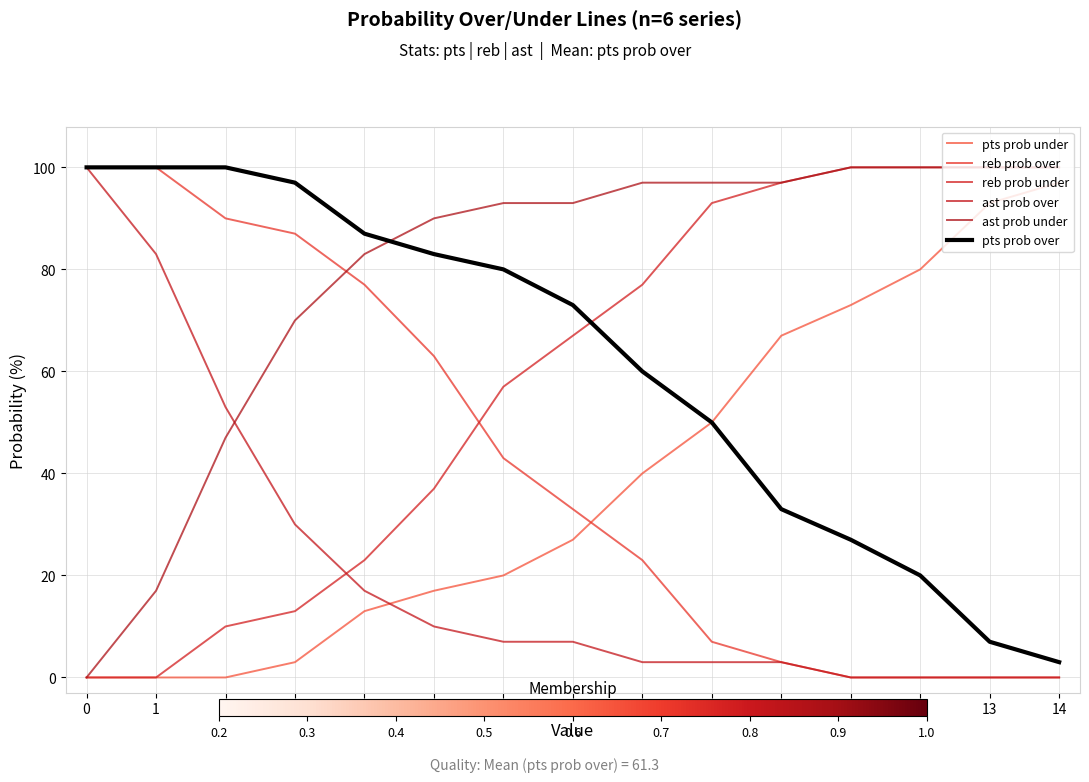

True or false: ast prob over and reb prob under cross at least once.

True